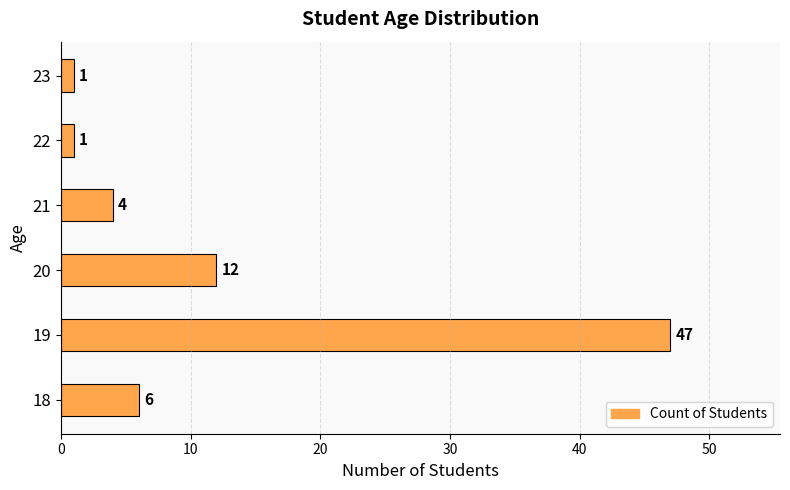

Does the chart contain stacked bars?

No